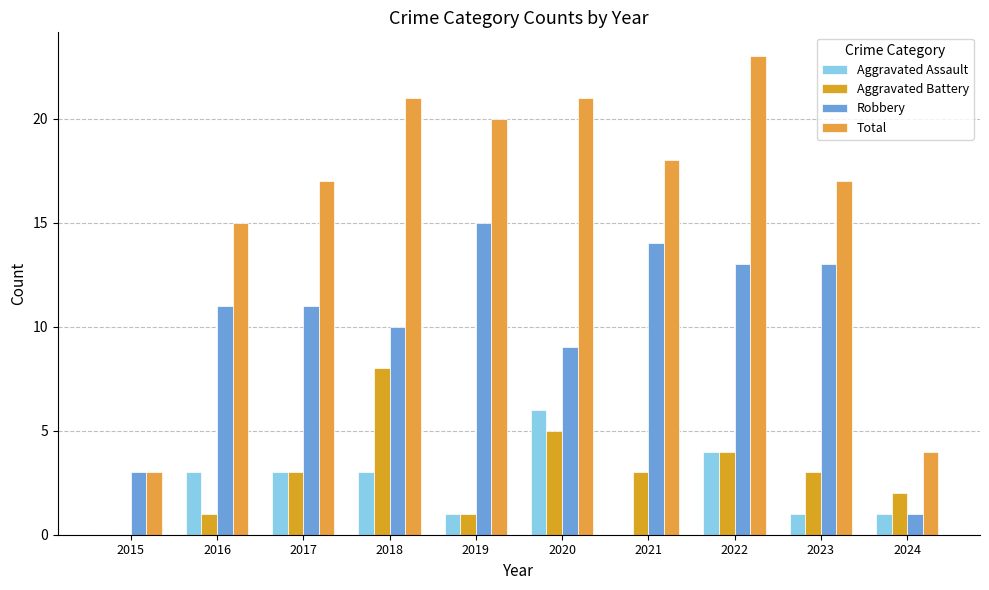

Which has a higher value, 2023 or 2019?

2023